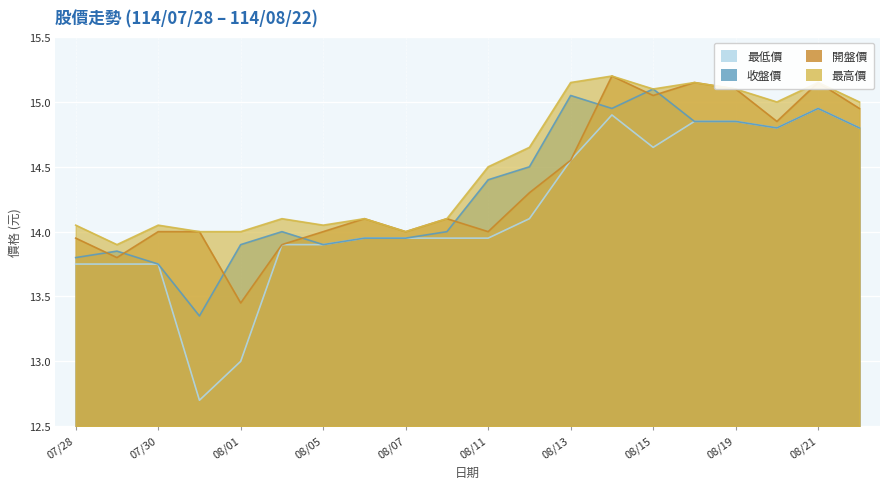

Between 114/08/18 and 114/08/01, which series saw the biggest shift?

最低價